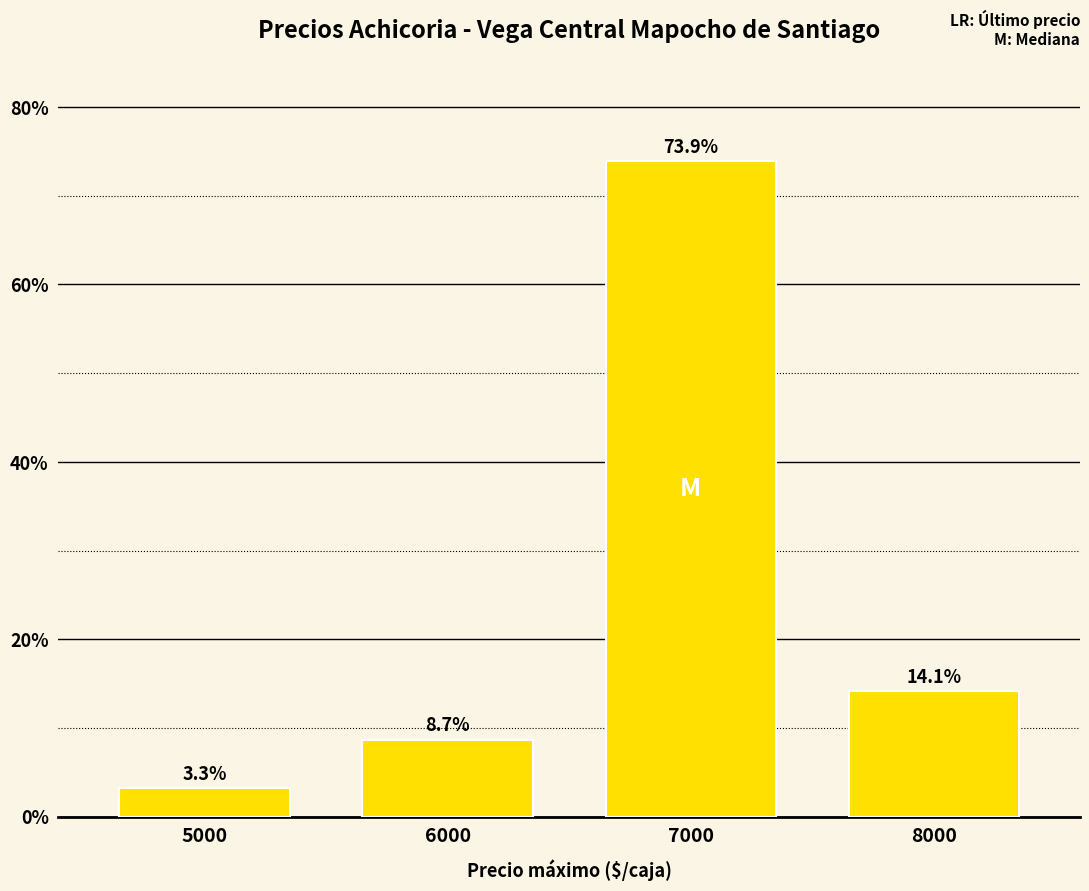

Where is the data nearest to the value 38?

8000